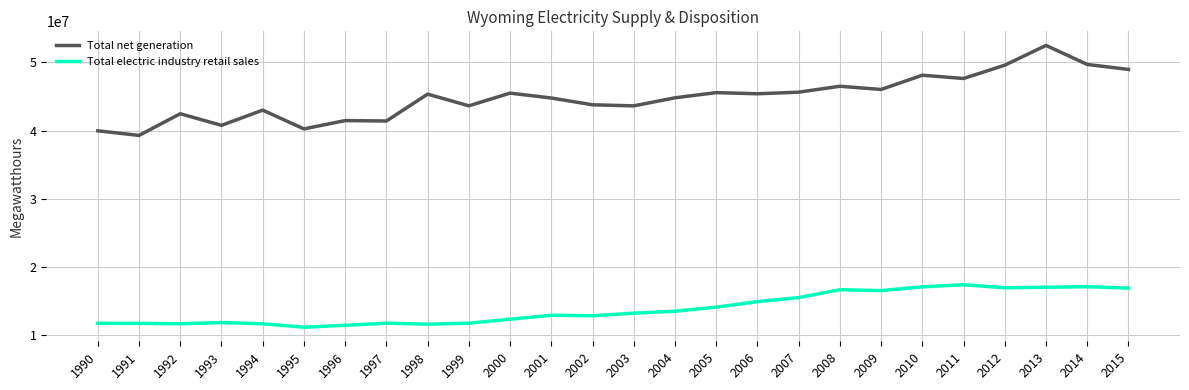

The value of Total electric industry retail sales at 2012 is 16971354. True or false?

True